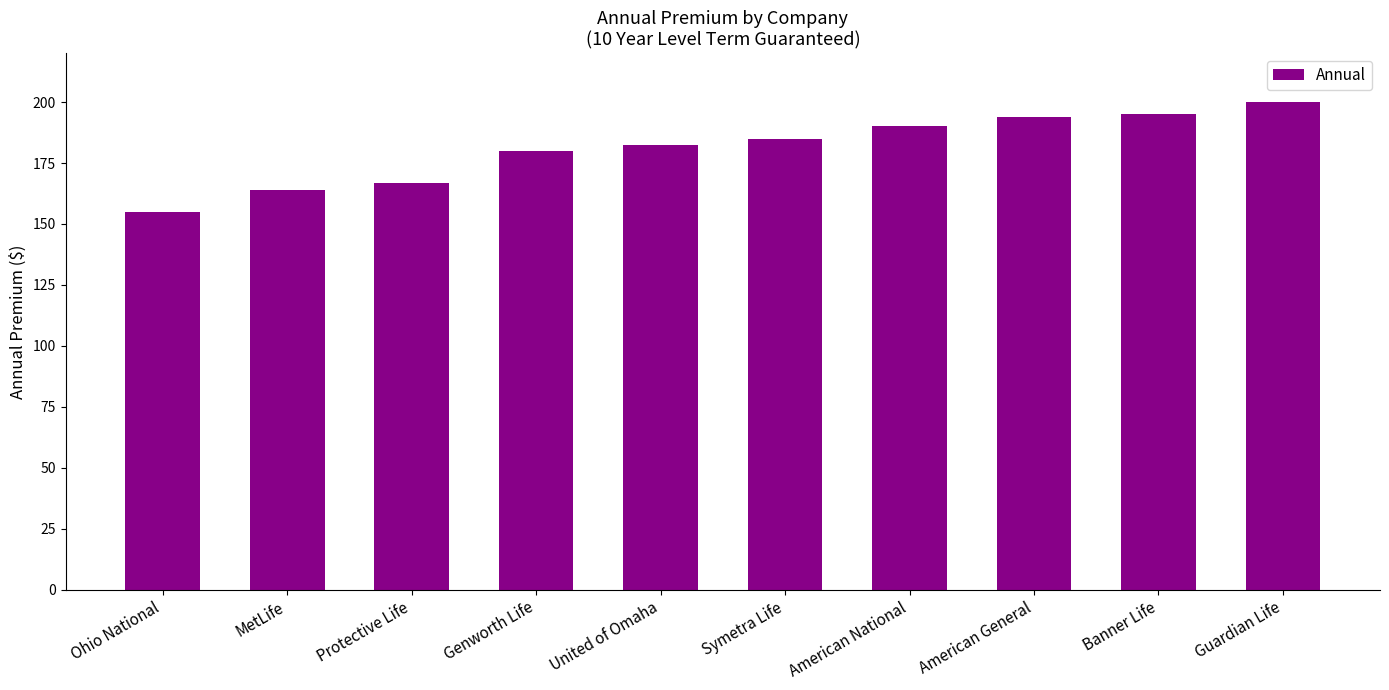

Reading left to right, what are all the values shown in this chart?

155.0	164.0	166.9	180.0	182.5	185.0	190.0	194.0	195.0	200.0